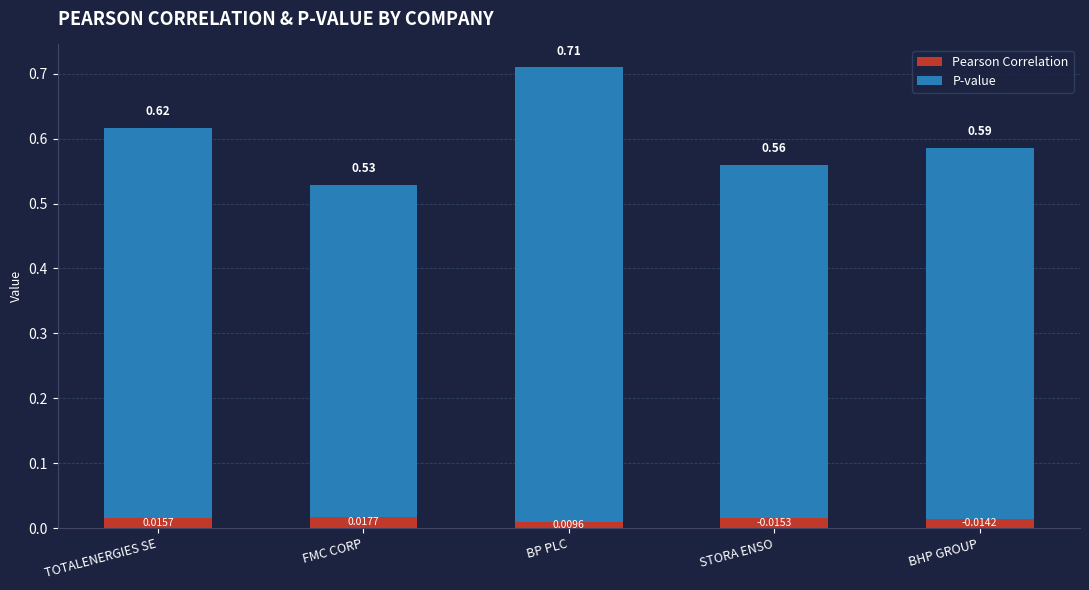

At which category is the sum across all series the highest?

BP PLC